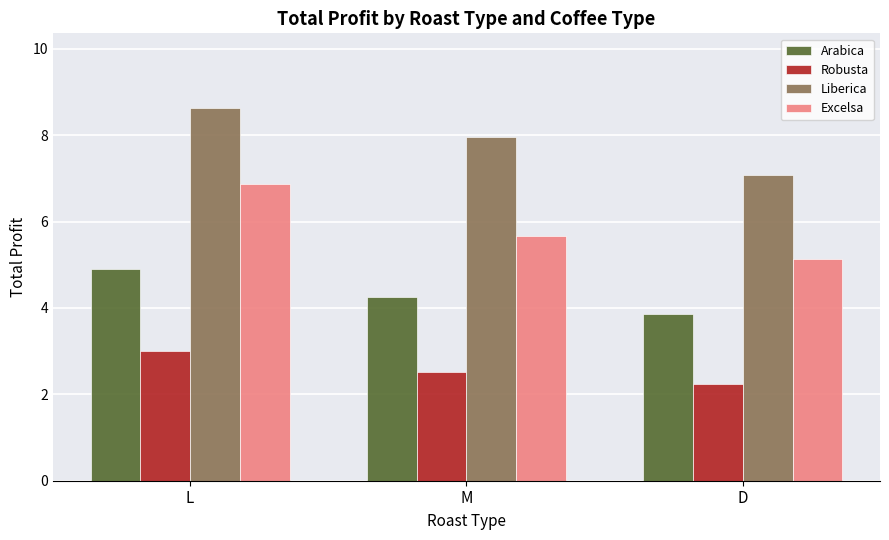

What is the value of the Arabica bar at the 2nd from the left?

4.3